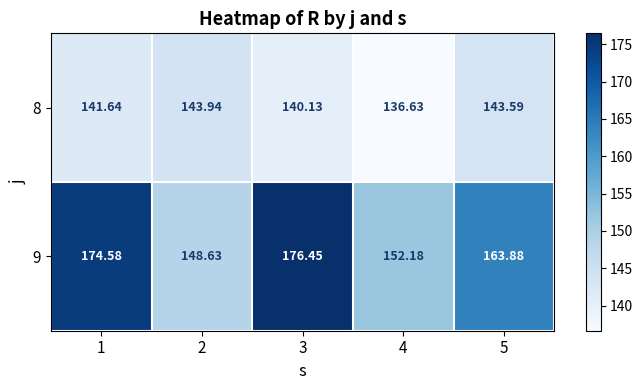

Count the number of categories in the chart.

5